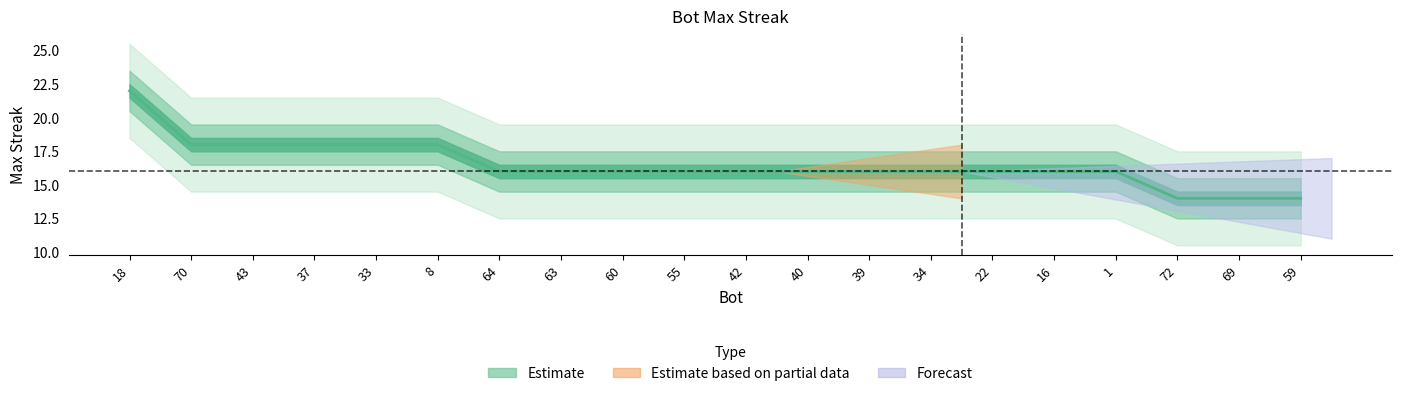

Where does the data first go above 16?

18